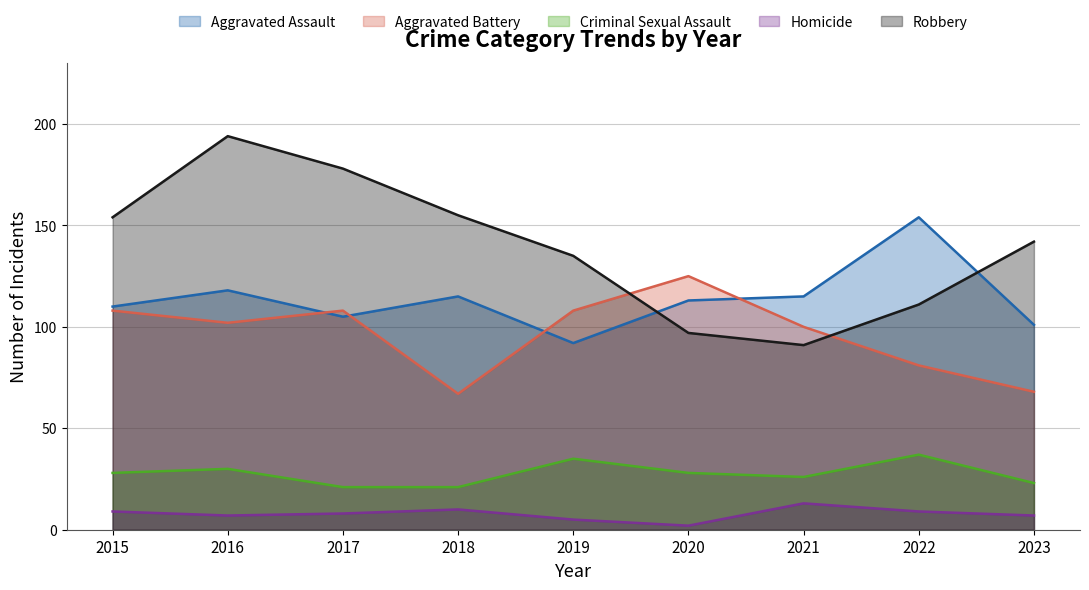

What is the greatest value displayed?

194